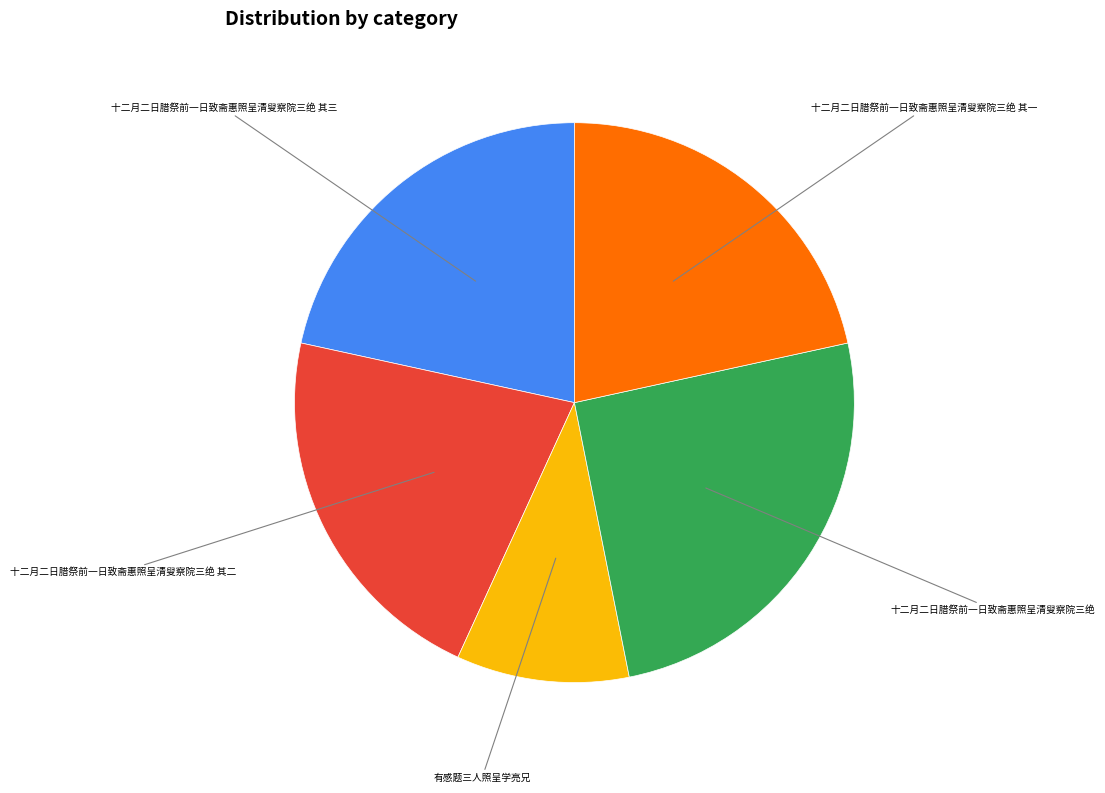

Count the number of slices in the pie.

5